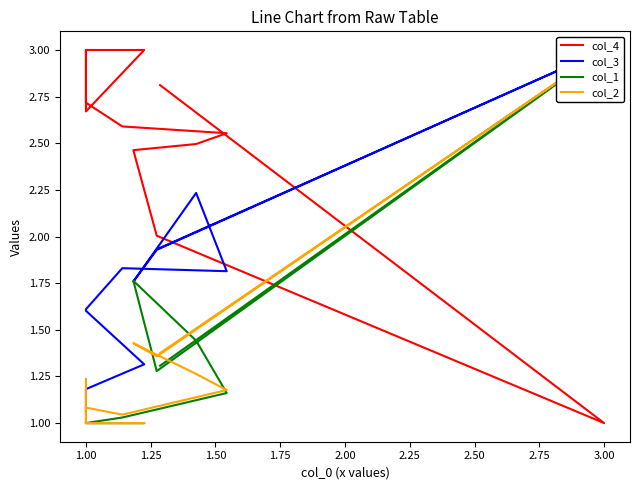

Which has a higher value, 1.00 or 1.50?

1.50